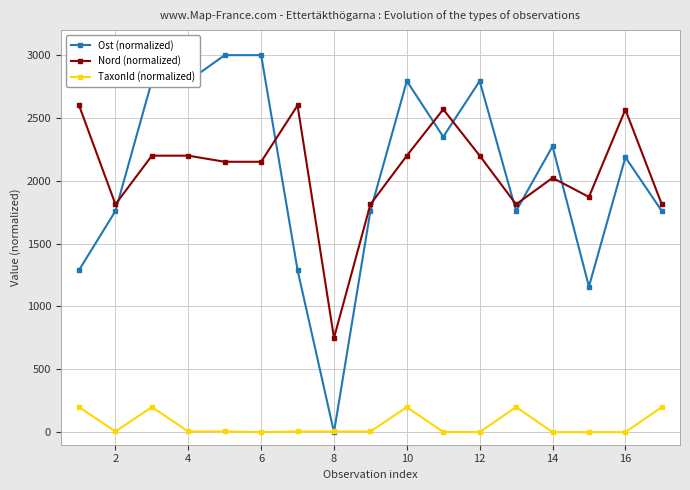

Rank the series by their maximum value, from highest to lowest.

Ost (normalized), Nord (normalized), TaxonId (normalized)